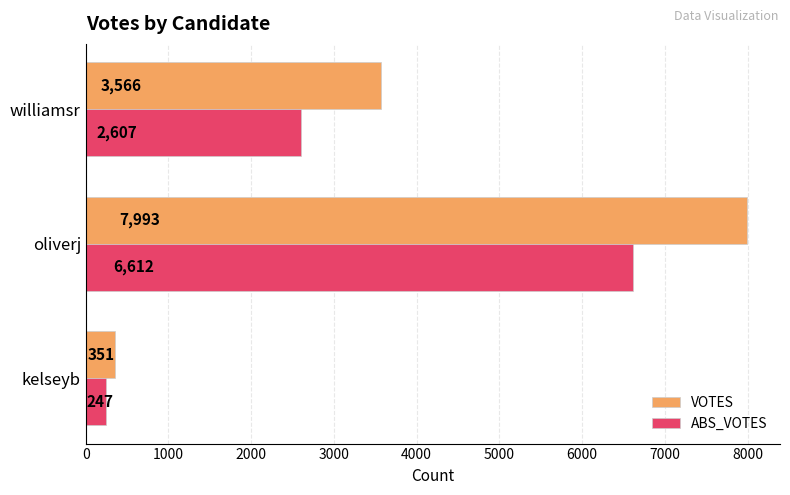

What is the difference between the maximum and minimum values in the VOTES series?

7642